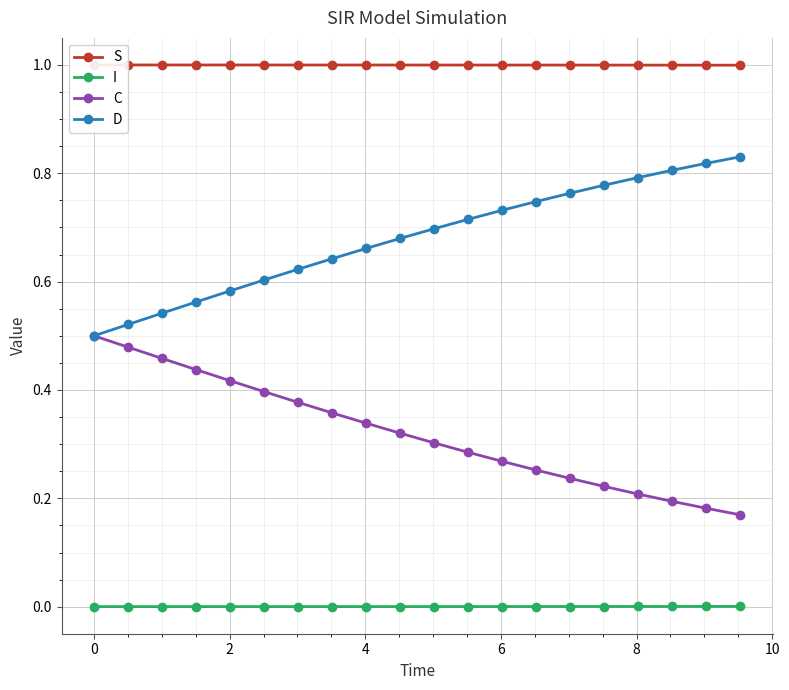

List the series in order of their overall mean, lowest first.

I, C, D, S